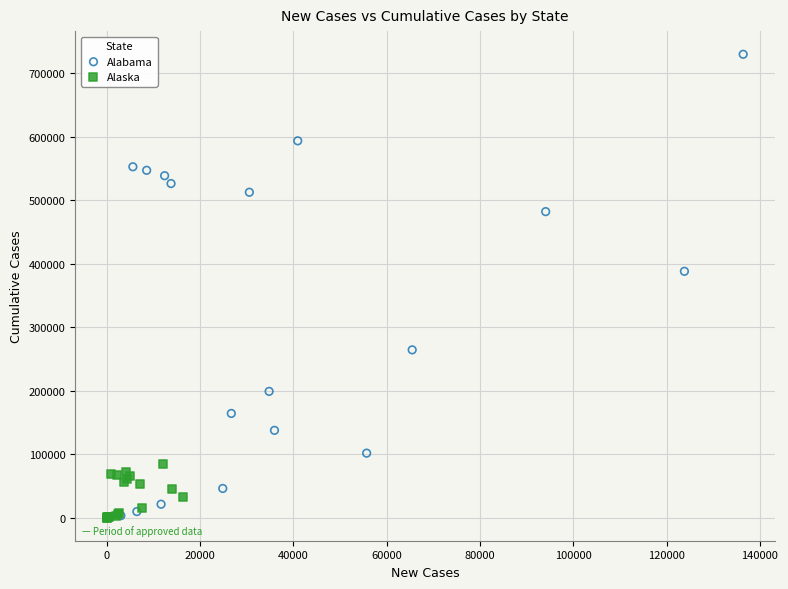

Which series reaches the maximum Y coordinate?

Alabama